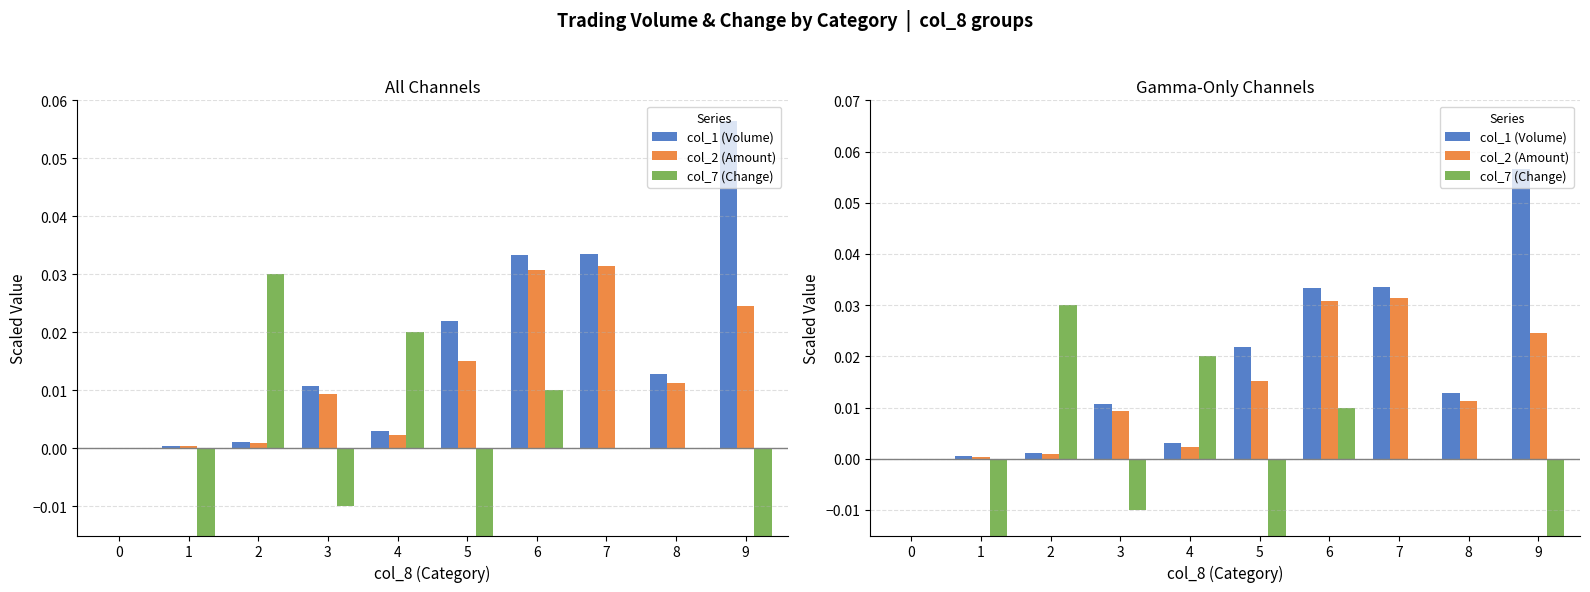

True or false: col_7 (Change) has a value of 0.0 at 6.

True